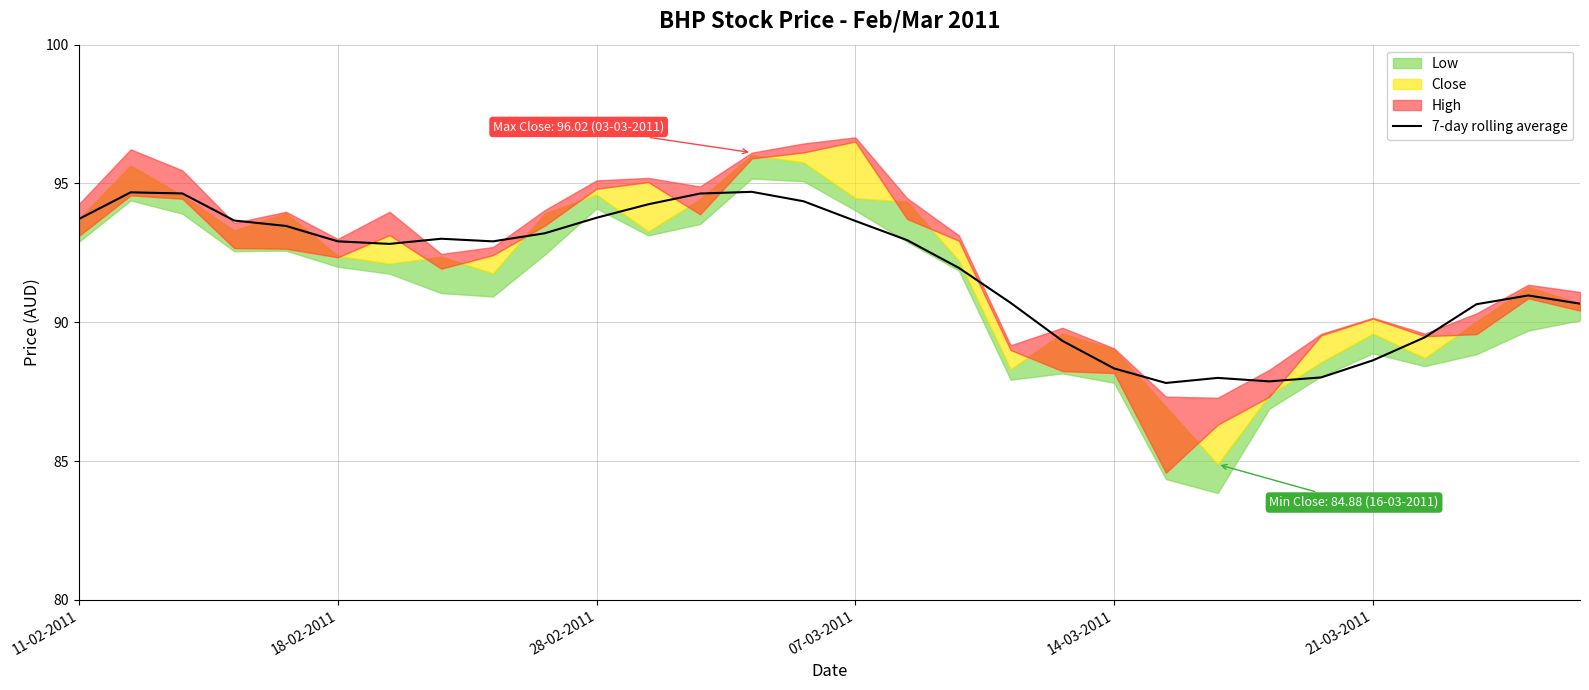

What is the value of the 1st point from the left?

93.7